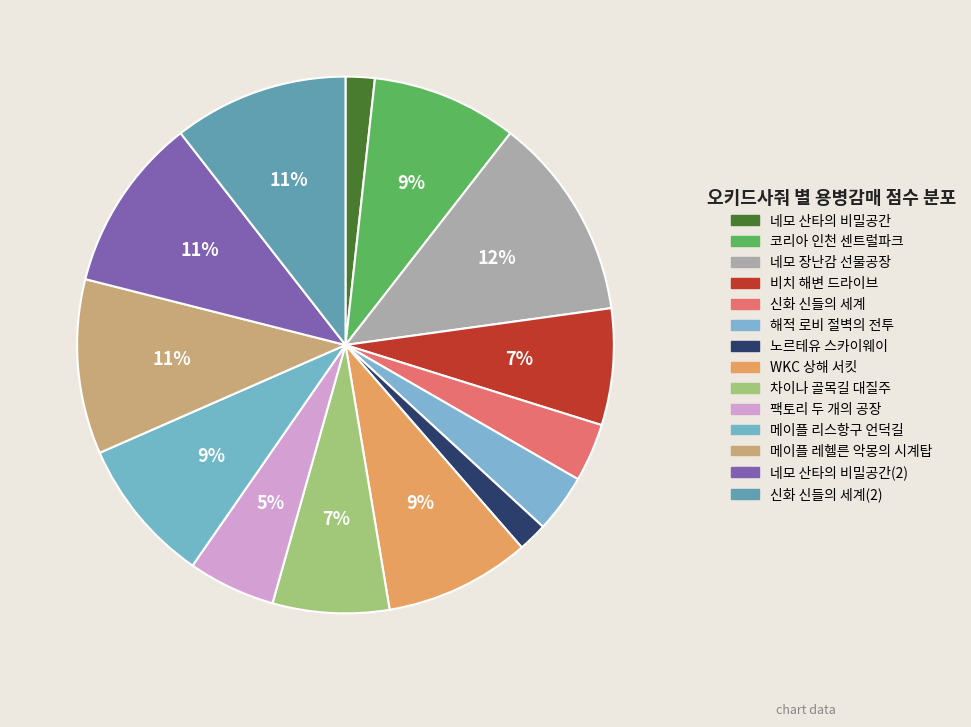

To the nearest percent, what is the difference between the largest and smallest slice percentages?

11%